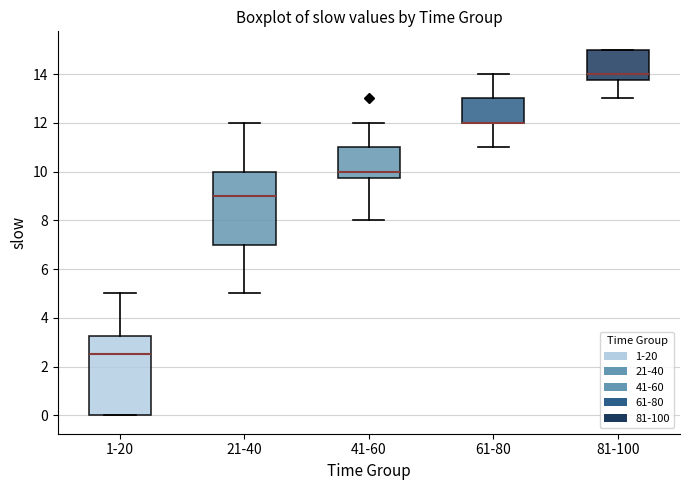

Reading left to right, read every box against the y-axis: the position of its median line, the range the box covers, and the ends of its whiskers. The values are not printed on the chart, so give them approximately, as read against the axis.

1-20: median 2.6, box 0.0 to 3.2, whiskers 0.0 to 5.0
21-40: median 9.0, box 7.0 to 10.0, whiskers 5.0 to 12.0
41-60: median 10.0, box 9.8 to 11.0, whiskers 8.0 to 12.0
61-80: median 12.0 (drawn on the box's lower edge), box 12.0 to 13.0, whiskers 11.0 to 14.0
81-100: median 14.0, box 13.8 to 15.0, whiskers 13.0 to 15.0